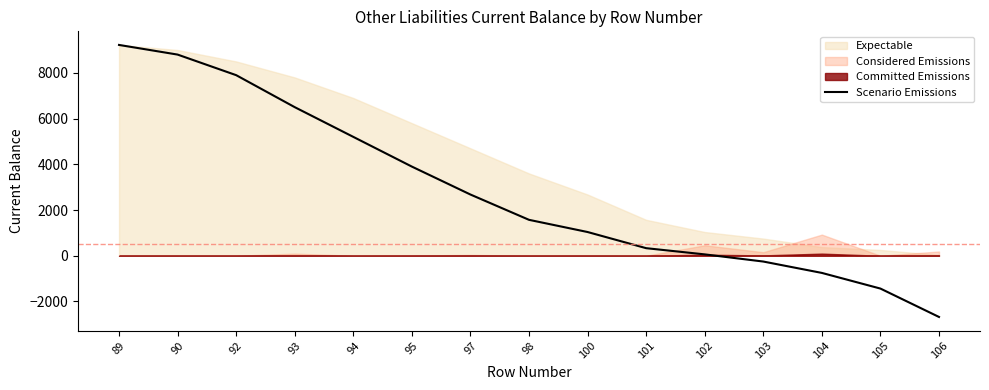

Count the number of categories in the chart.

15